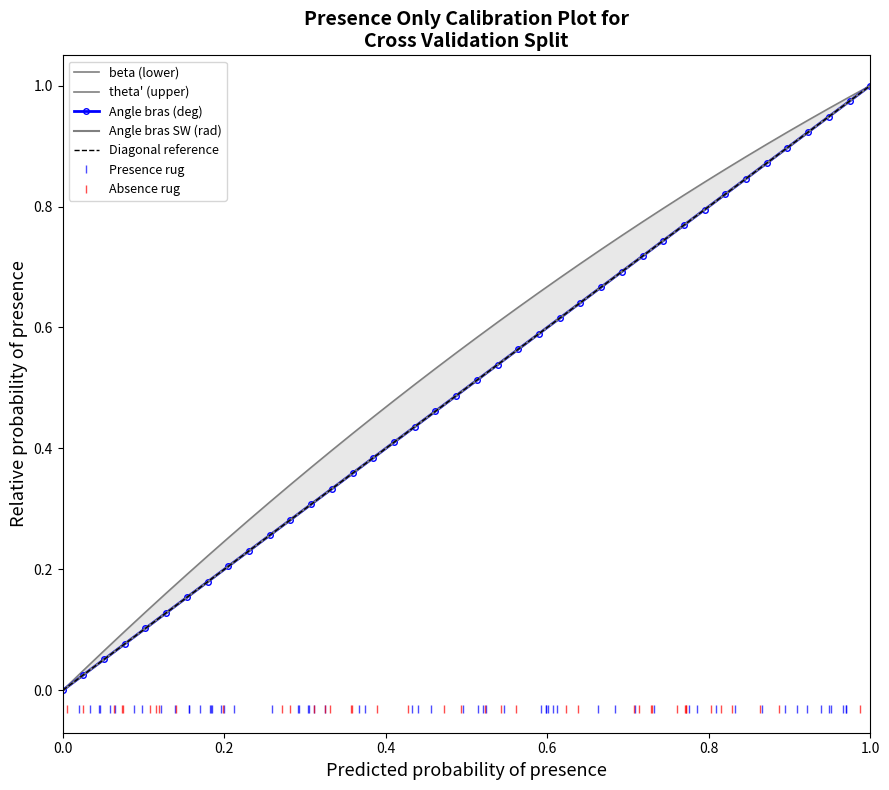

How many lines are shown in the chart?

4